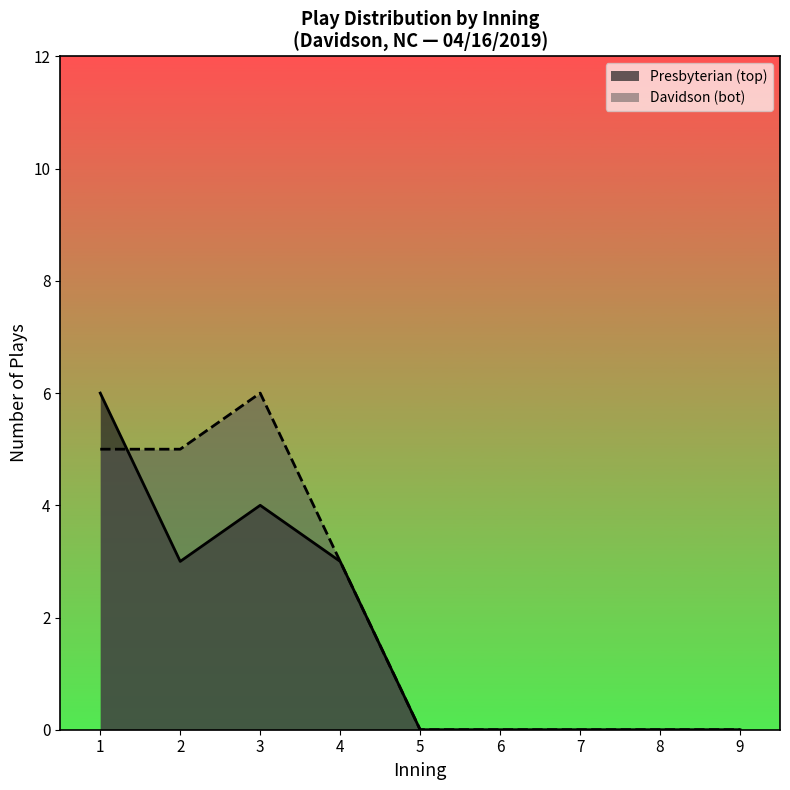

True or false: Presbyterian (top) has a value of 4 at 1.

False